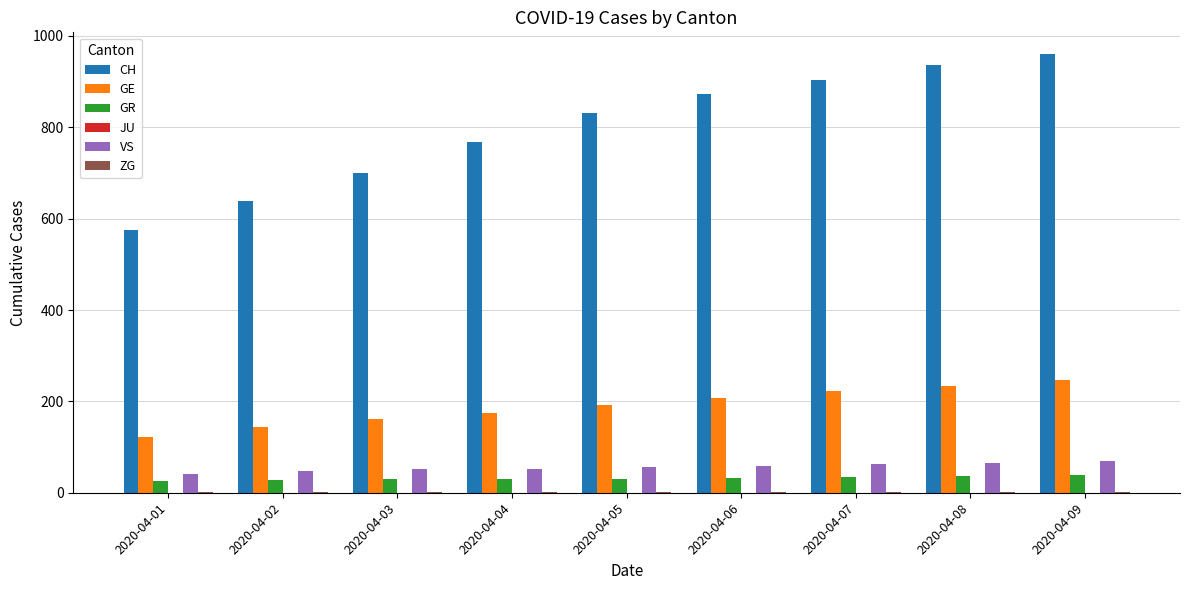

Are the bars horizontal?

No